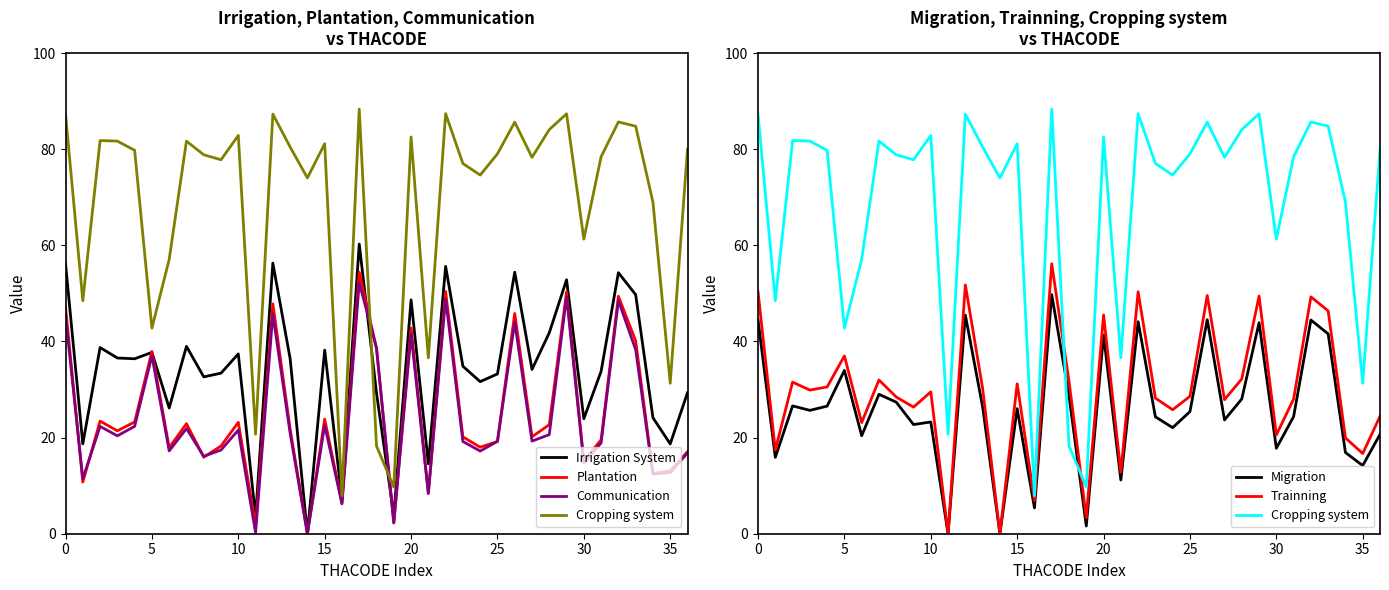

What is the total value across all series at 19?

22.9